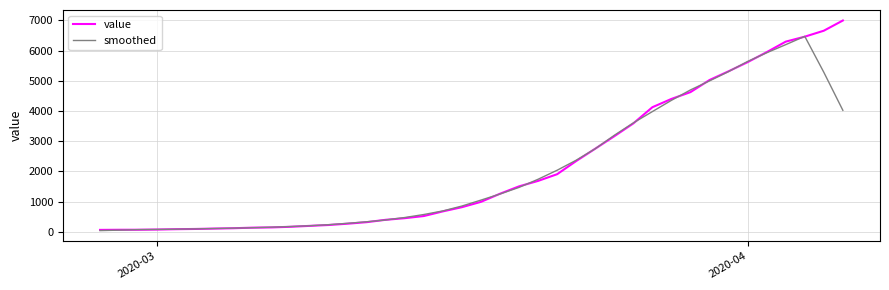

After their last crossing, which series has the higher values: value or smoothed?

value